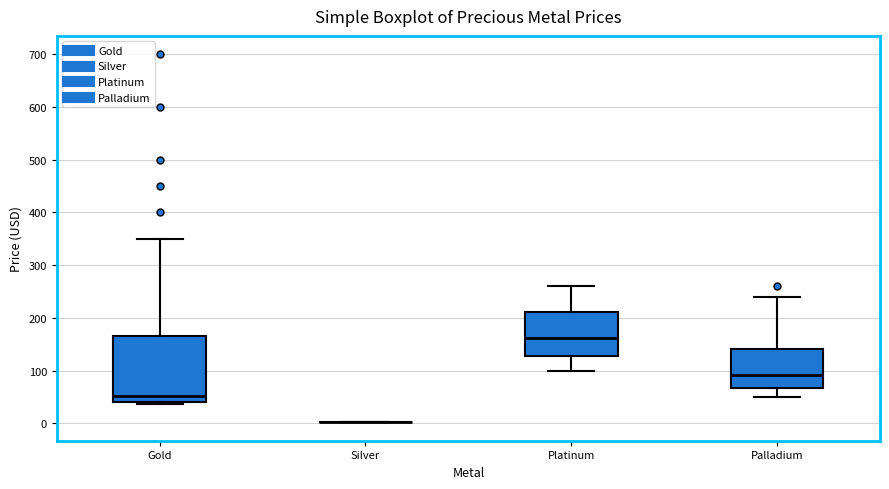

Comparing the boxes themselves (not the whiskers), which one is the tallest?

Gold